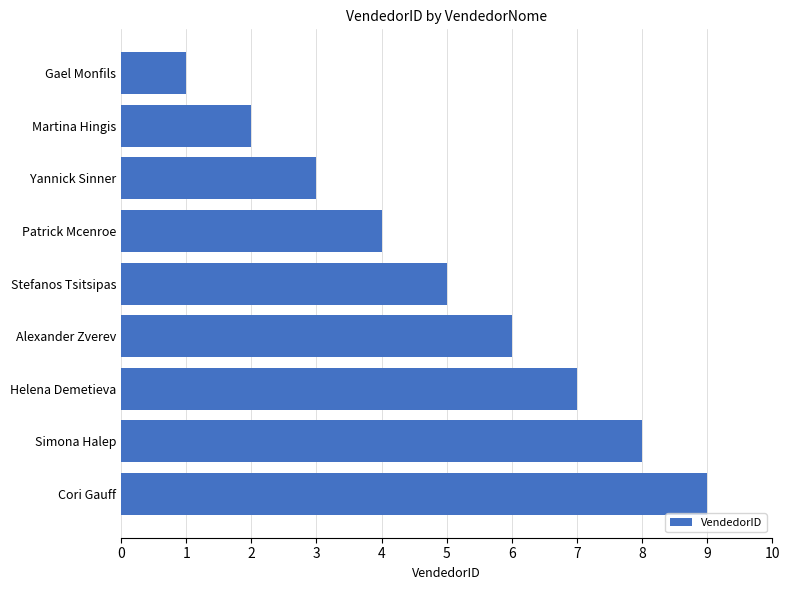

Approximately how many times larger is the value at Patrick Mcenroe compared to Simona Halep?

0.5